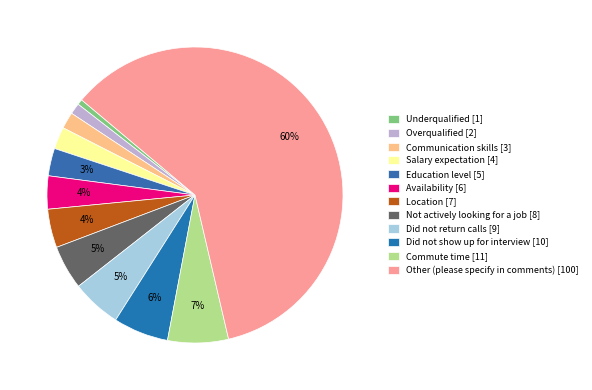

To the nearest percent, what percentage of the pie is Underqualified?

1%